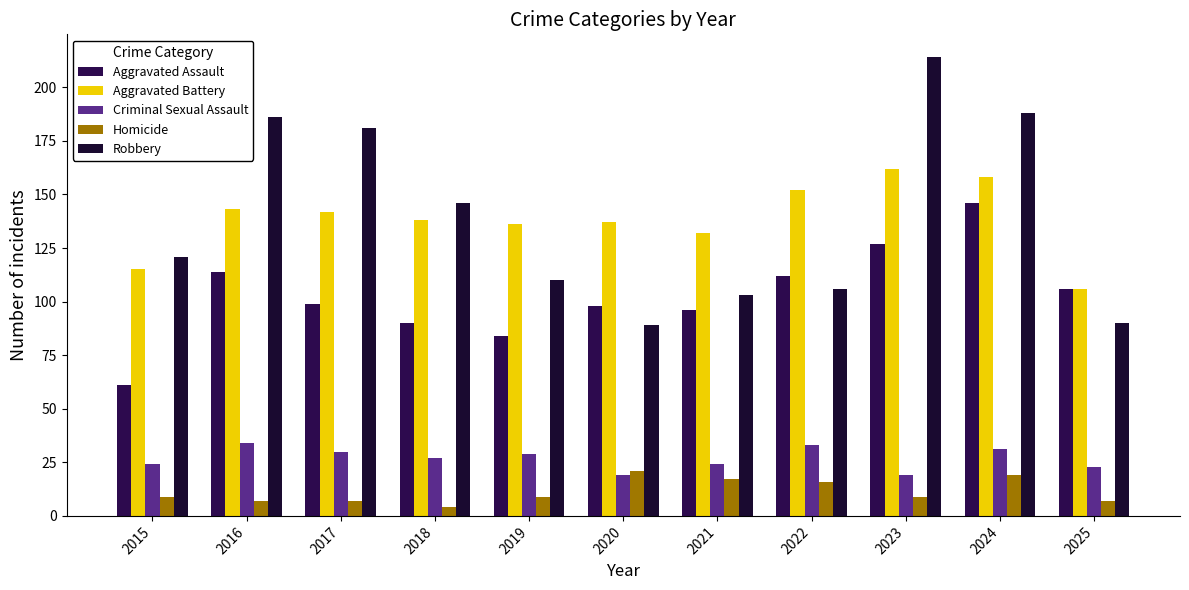

At 2019, list the series in order from smallest to largest.

Homicide, Criminal Sexual Assault, Aggravated Assault, Robbery, Aggravated Battery